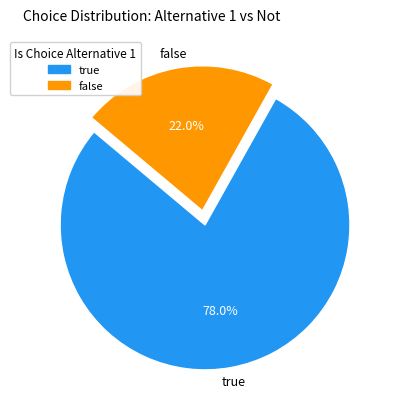

To the nearest percent, what percentage of the pie is false?

22%